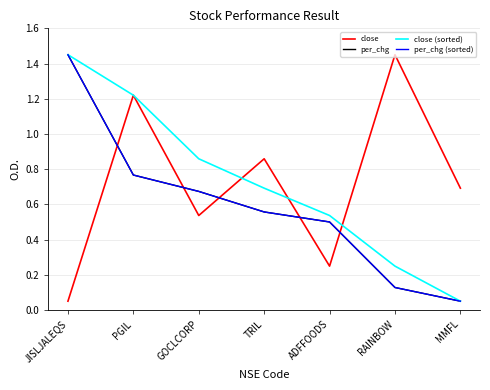

At which label is close closest to 0?

JISLJALEQS